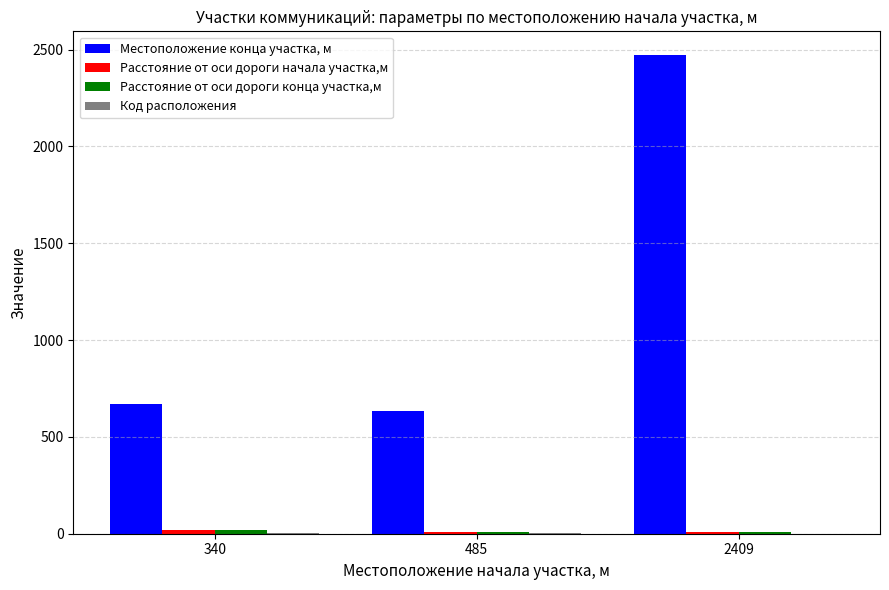

The Местоположение конца участка, м series shows 672 at 340. True or false?

True